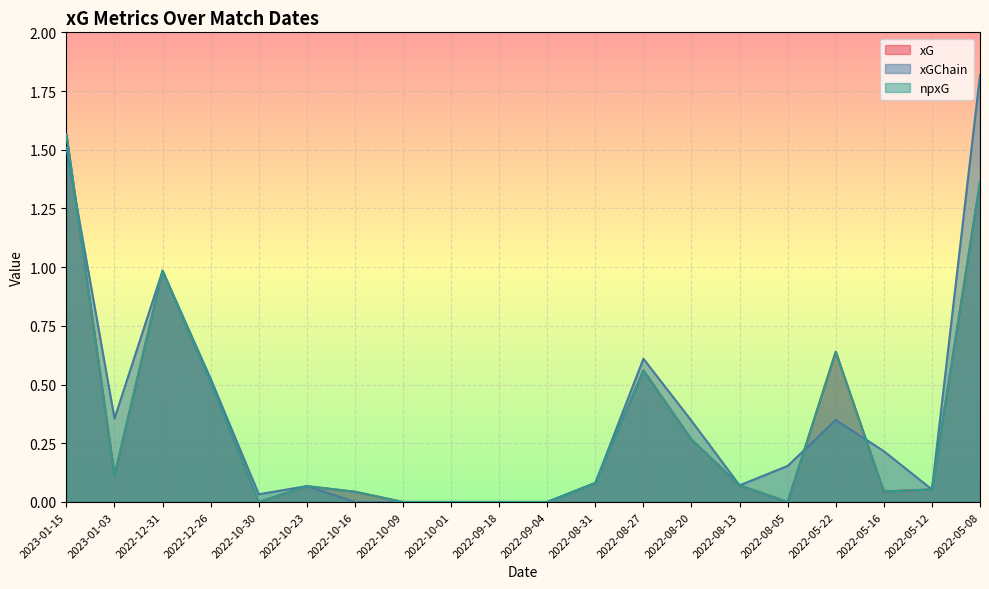

Rank the categories by xGChain value from highest to lowest.

2022-05-08, 2023-01-15, 2022-12-31, 2022-08-27, 2022-12-26, 2023-01-03, 2022-05-22, 2022-08-20, 2022-05-16, 2022-08-05, 2022-08-31, 2022-08-13, 2022-10-23, 2022-05-12, 2022-10-30, 2022-10-16, 2022-10-09, 2022-10-01, 2022-09-18, 2022-09-04